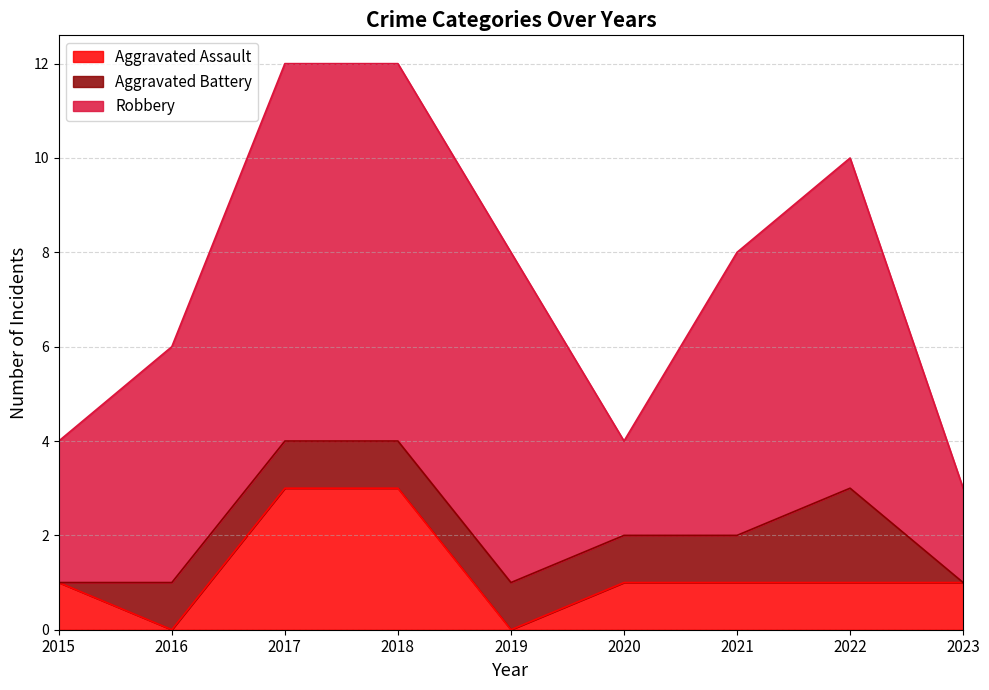

Between 2015 and 2019, which series saw the biggest shift?

Robbery